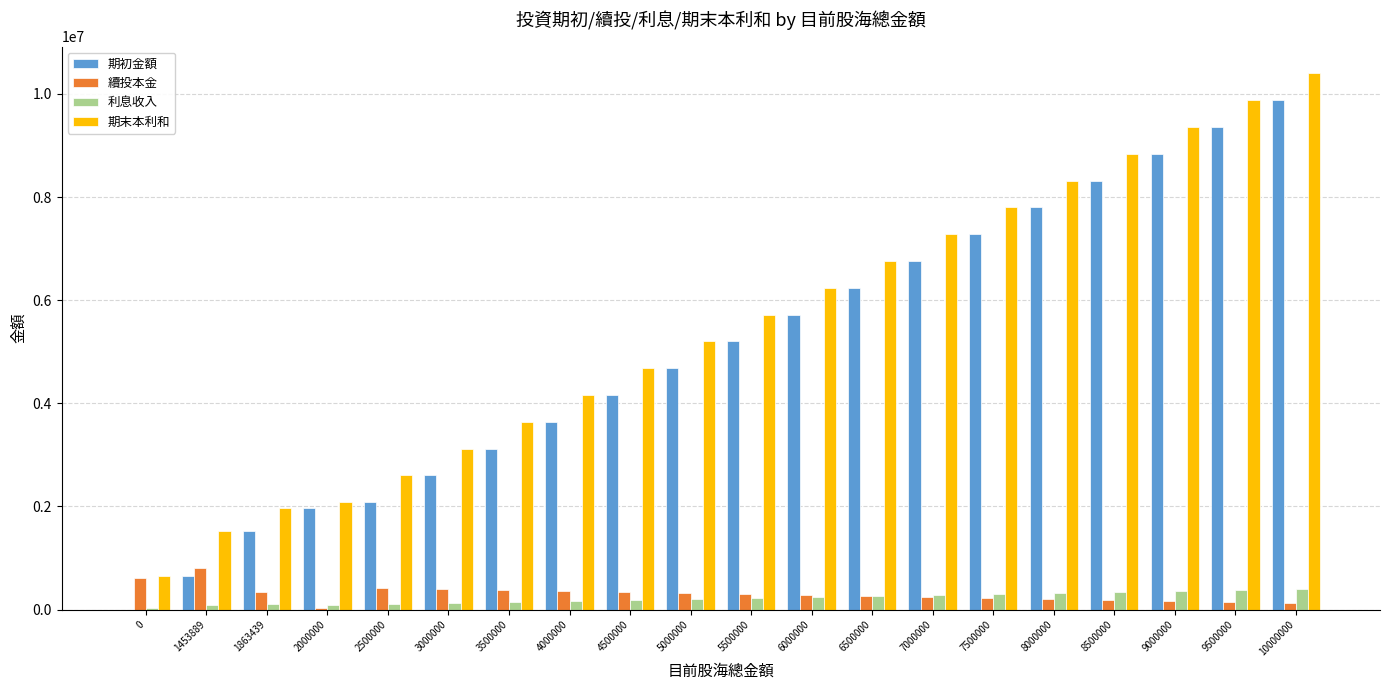

What is the sum of all 期初金額 values?

99836447.7